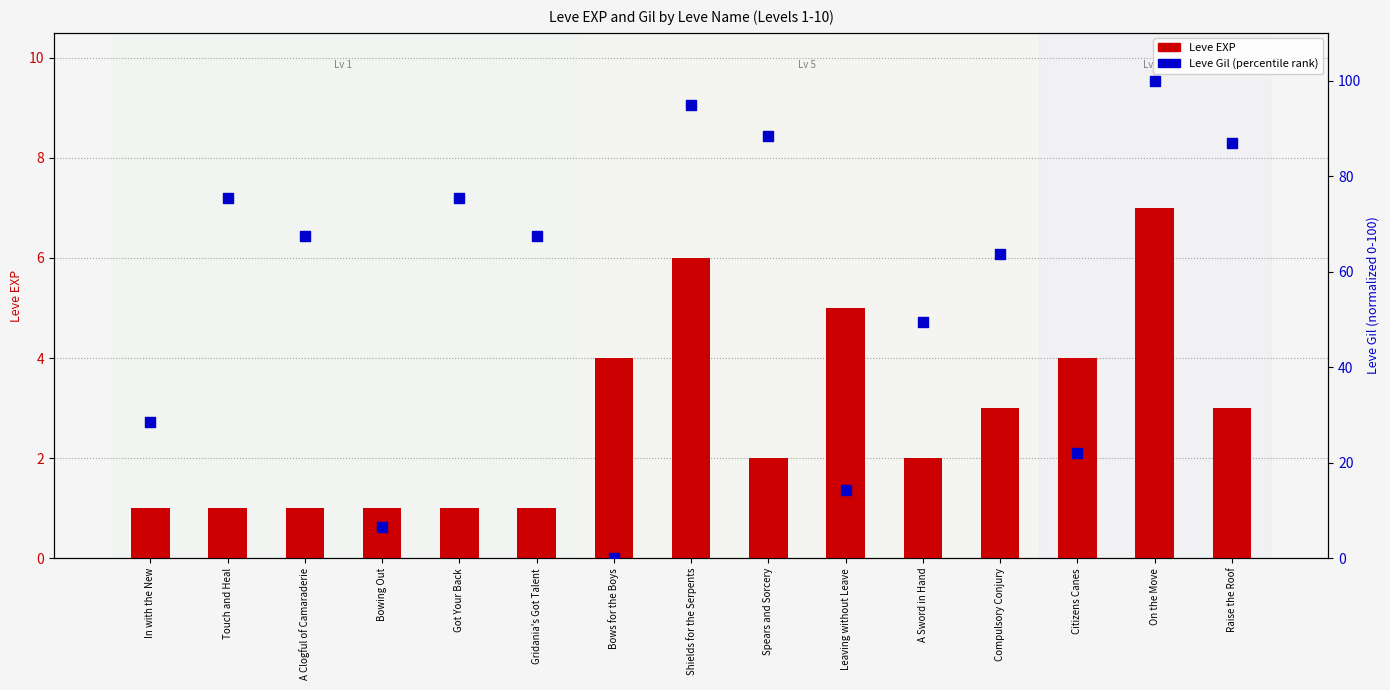

What is the total value across all series at Bowing Out?

7.5